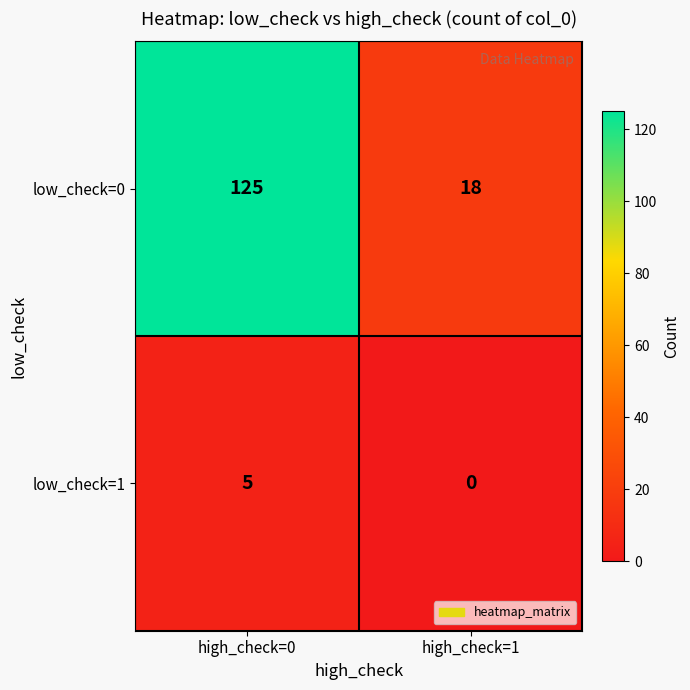

Reading left to right, what are all the values shown in this chart?

low_check=0: high_check=0=125	high_check=1=18
low_check=1: high_check=0=5	high_check=1=0